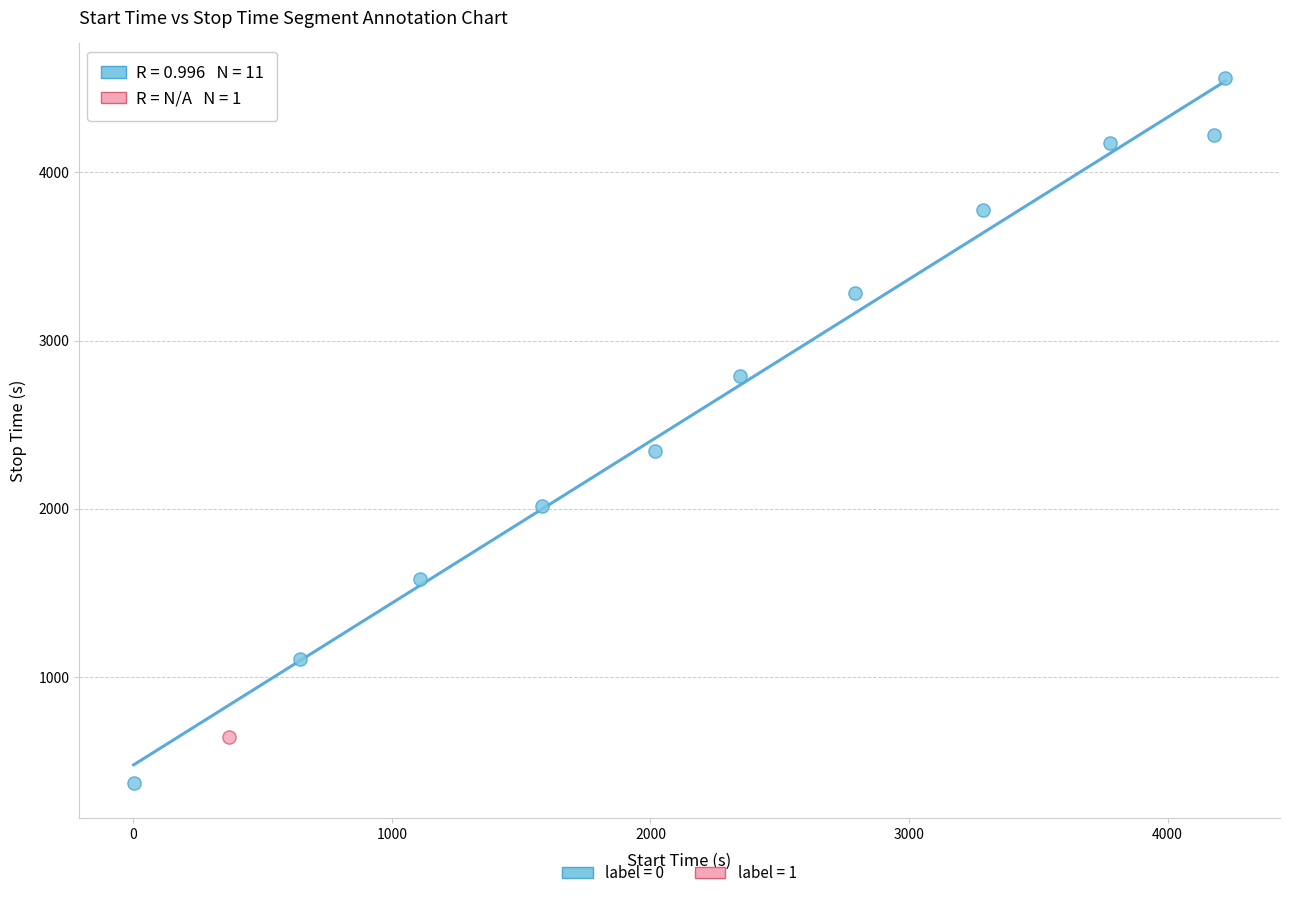

What are all the series names shown in the legend?

label = 0, label = 1